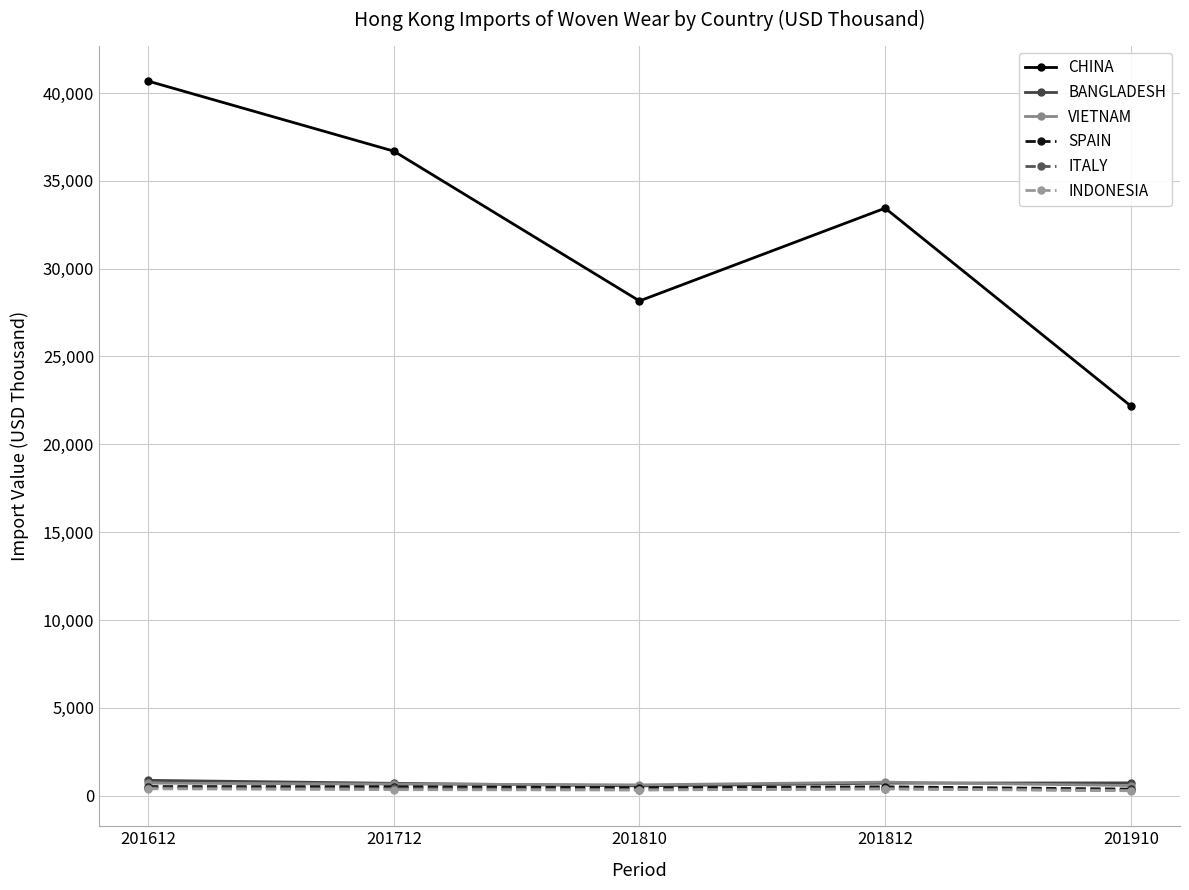

The value of CHINA at 201712 is 36688.9. True or false?

True